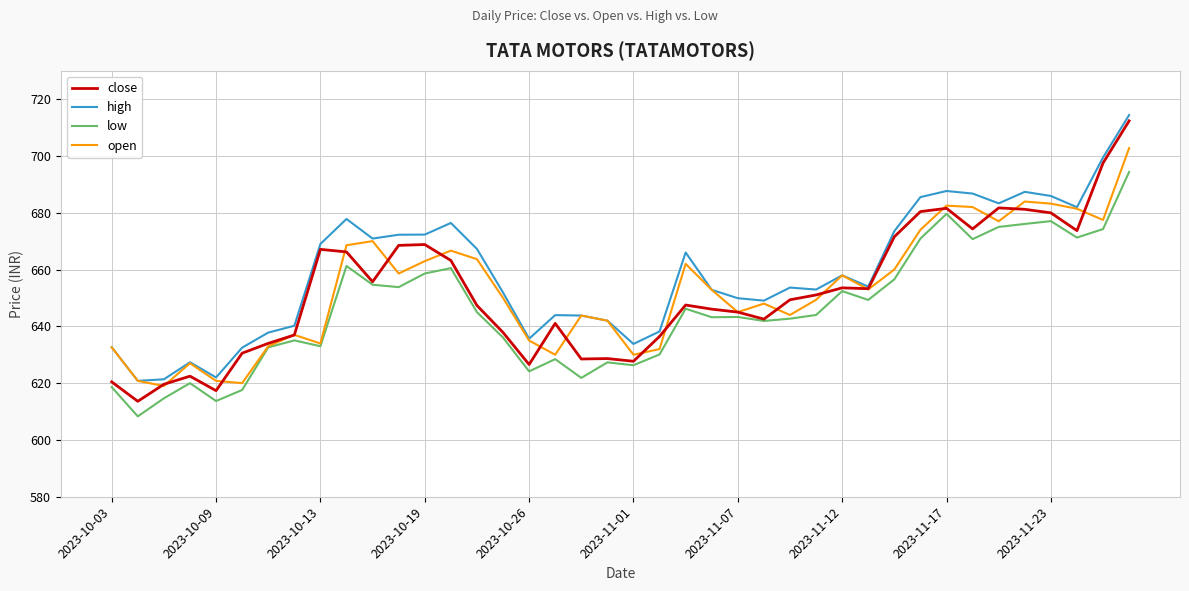

What is the lowest value of the open series?

619.0